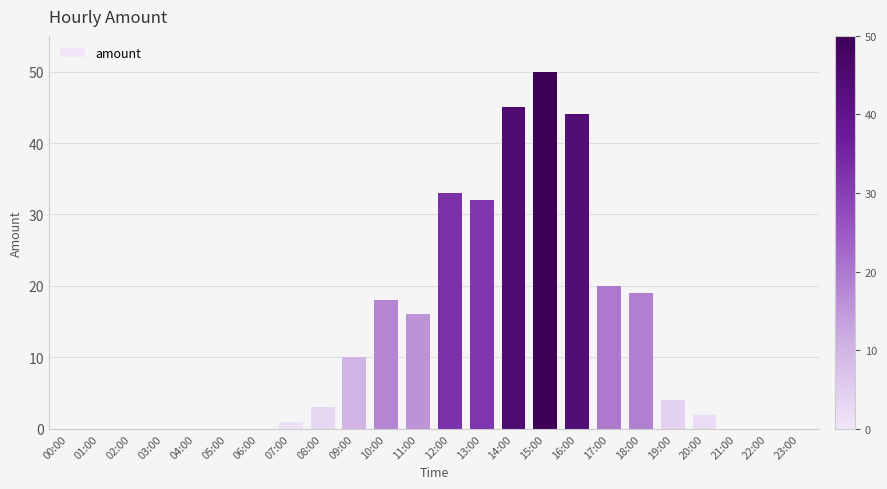

Which label corresponds to the largest value in the chart?

15:00